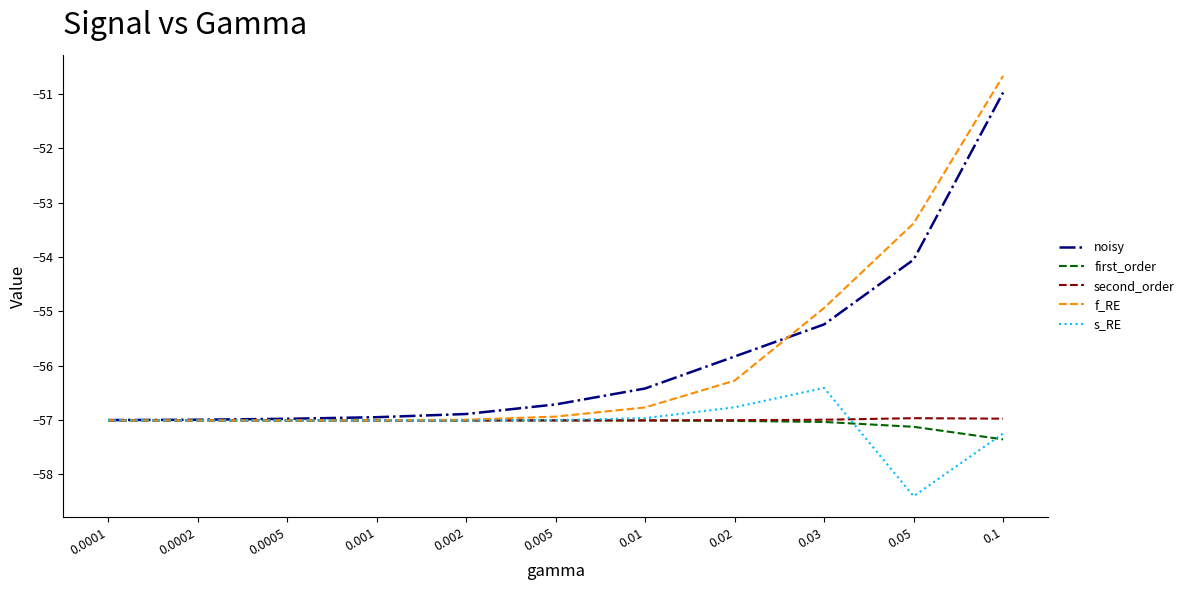

What is the maximum value for noisy?

-51.0